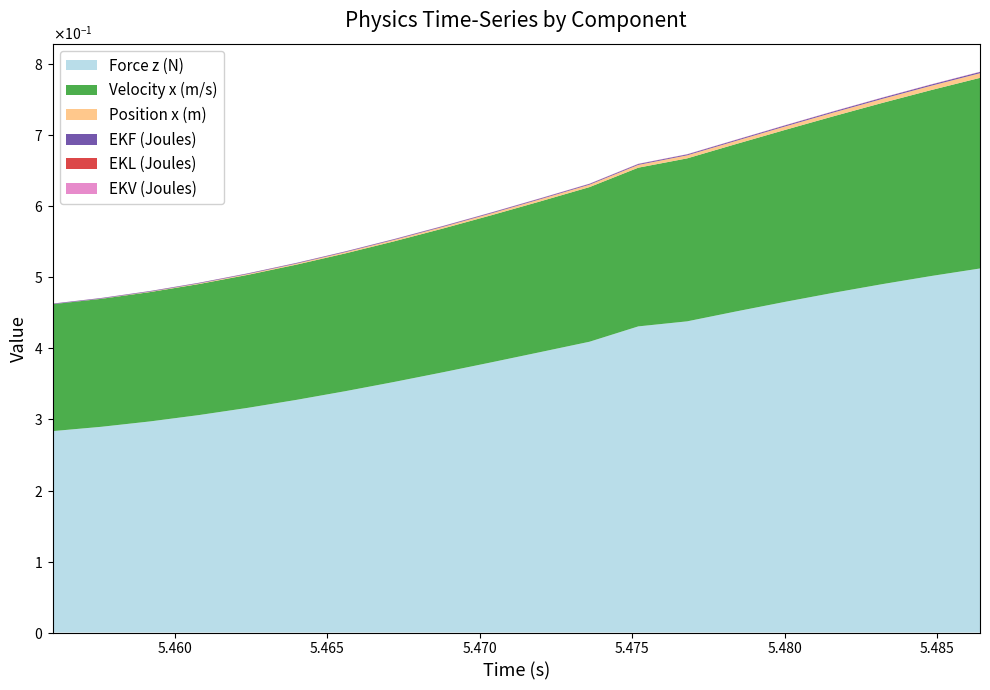

Reading left to right, extract all data points from this chart.

Force z (N): 5.456=0.3	5.4576=0.3	5.4592=0.3	5.4608=0.3	5.4624=0.3	5.464=0.3	5.4656=0.3	5.4672=0.4	5.4688=0.4	5.4704=0.4	5.472=0.4	5.4736=0.4	5.4752=0.4	5.4768=0.4	5.4784=0.5	5.48=0.5	5.4816=0.5	5.4832=0.5	5.4848=0.5	5.4864=0.5
Velocity x (m/s): 5.456=0.2	5.4576=0.2	5.4592=0.2	5.4608=0.2	5.4624=0.2	5.464=0.2	5.4656=0.2	5.4672=0.2	5.4688=0.2	5.4704=0.2	5.472=0.2	5.4736=0.2	5.4752=0.2	5.4768=0.2	5.4784=0.2	5.48=0.2	5.4816=0.2	5.4832=0.3	5.4848=0.3	5.4864=0.3
Position x (m): 5.456=0.0	5.4576=0.0	5.4592=0.0	5.4608=0.0	5.4624=0.0	5.464=0.0	5.4656=0.0	5.4672=0.0	5.4688=0.0	5.4704=0.0	5.472=0.0	5.4736=0.0	5.4752=0.0	5.4768=0.0	5.4784=0.0	5.48=0.0	5.4816=0.0	5.4832=0.0	5.4848=0.0	5.4864=0.0
EKF (Joules): 5.456=0.0	5.4576=0.0	5.4592=0.0	5.4608=0.0	5.4624=0.0	5.464=0.0	5.4656=0.0	5.4672=0.0	5.4688=0.0	5.4704=0.0	5.472=0.0	5.4736=0.0	5.4752=0.0	5.4768=0.0	5.4784=0.0	5.48=0.0	5.4816=0.0	5.4832=0.0	5.4848=0.0	5.4864=0.0
EKL (Joules): 5.456=0.0	5.4576=0.0	5.4592=0.0	5.4608=0.0	5.4624=0.0	5.464=0.0	5.4656=0.0	5.4672=0.0	5.4688=0.0	5.4704=0.0	5.472=0.0	5.4736=0.0	5.4752=0.0	5.4768=0.0	5.4784=0.0	5.48=0.0	5.4816=0.0	5.4832=0.0	5.4848=0.0	5.4864=0.0
EKV (Joules): 5.456=0.0	5.4576=0.0	5.4592=0.0	5.4608=0.0	5.4624=0.0	5.464=0.0	5.4656=0.0	5.4672=0.0	5.4688=0.0	5.4704=0.0	5.472=0.0	5.4736=0.0	5.4752=0.0	5.4768=0.0	5.4784=0.0	5.48=0.0	5.4816=0.0	5.4832=0.0	5.4848=0.0	5.4864=0.0